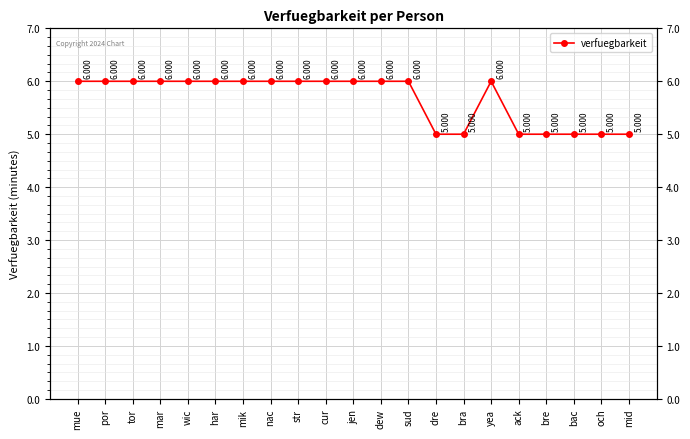

Rank the categories by value from lowest to highest.

dre, bra, ack, bre, bac, och, mid, mue, por, tor, mar, wic, har, mik, nac, str, cur, jen, dew, sud, yea